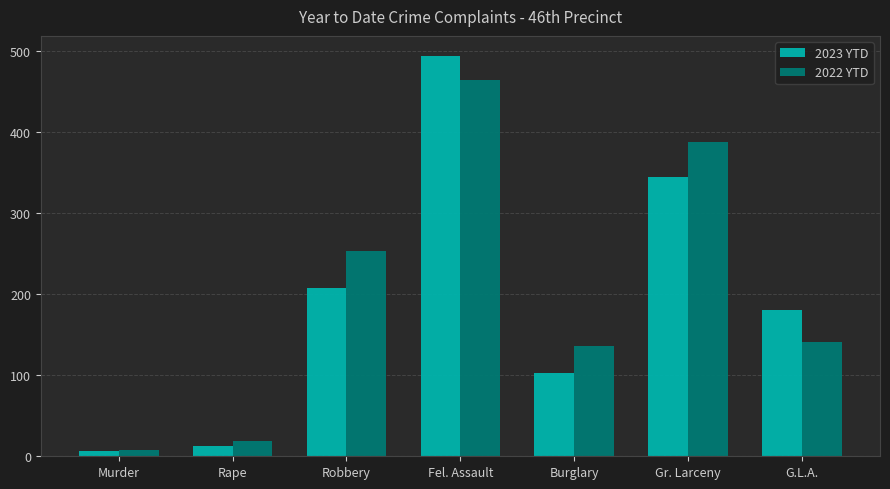

Reading right to left, transcribe all the data shown in this chart.

2023 YTD: 180	345	103	494	208	13	6
2022 YTD: 141	388	136	464	253	19	8